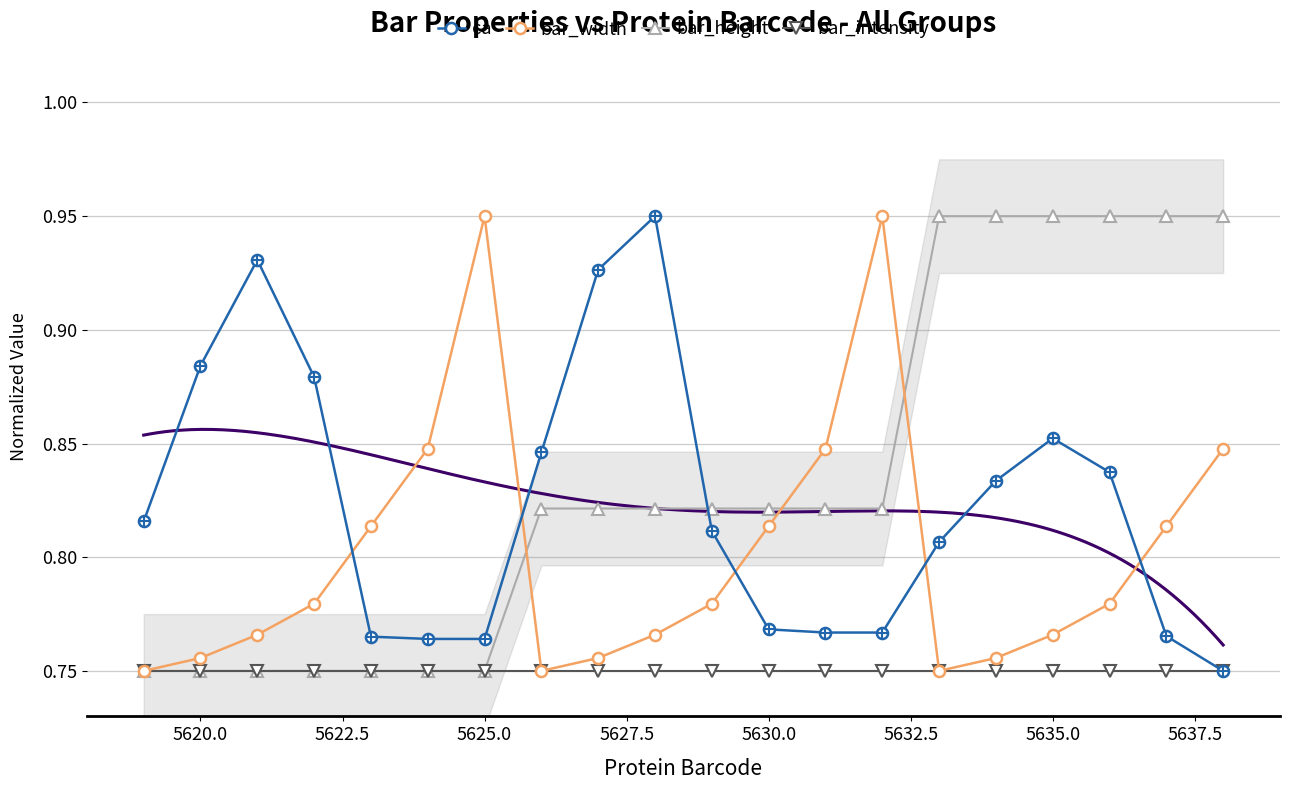

What is the sum of all bar_intensity values?

15.0